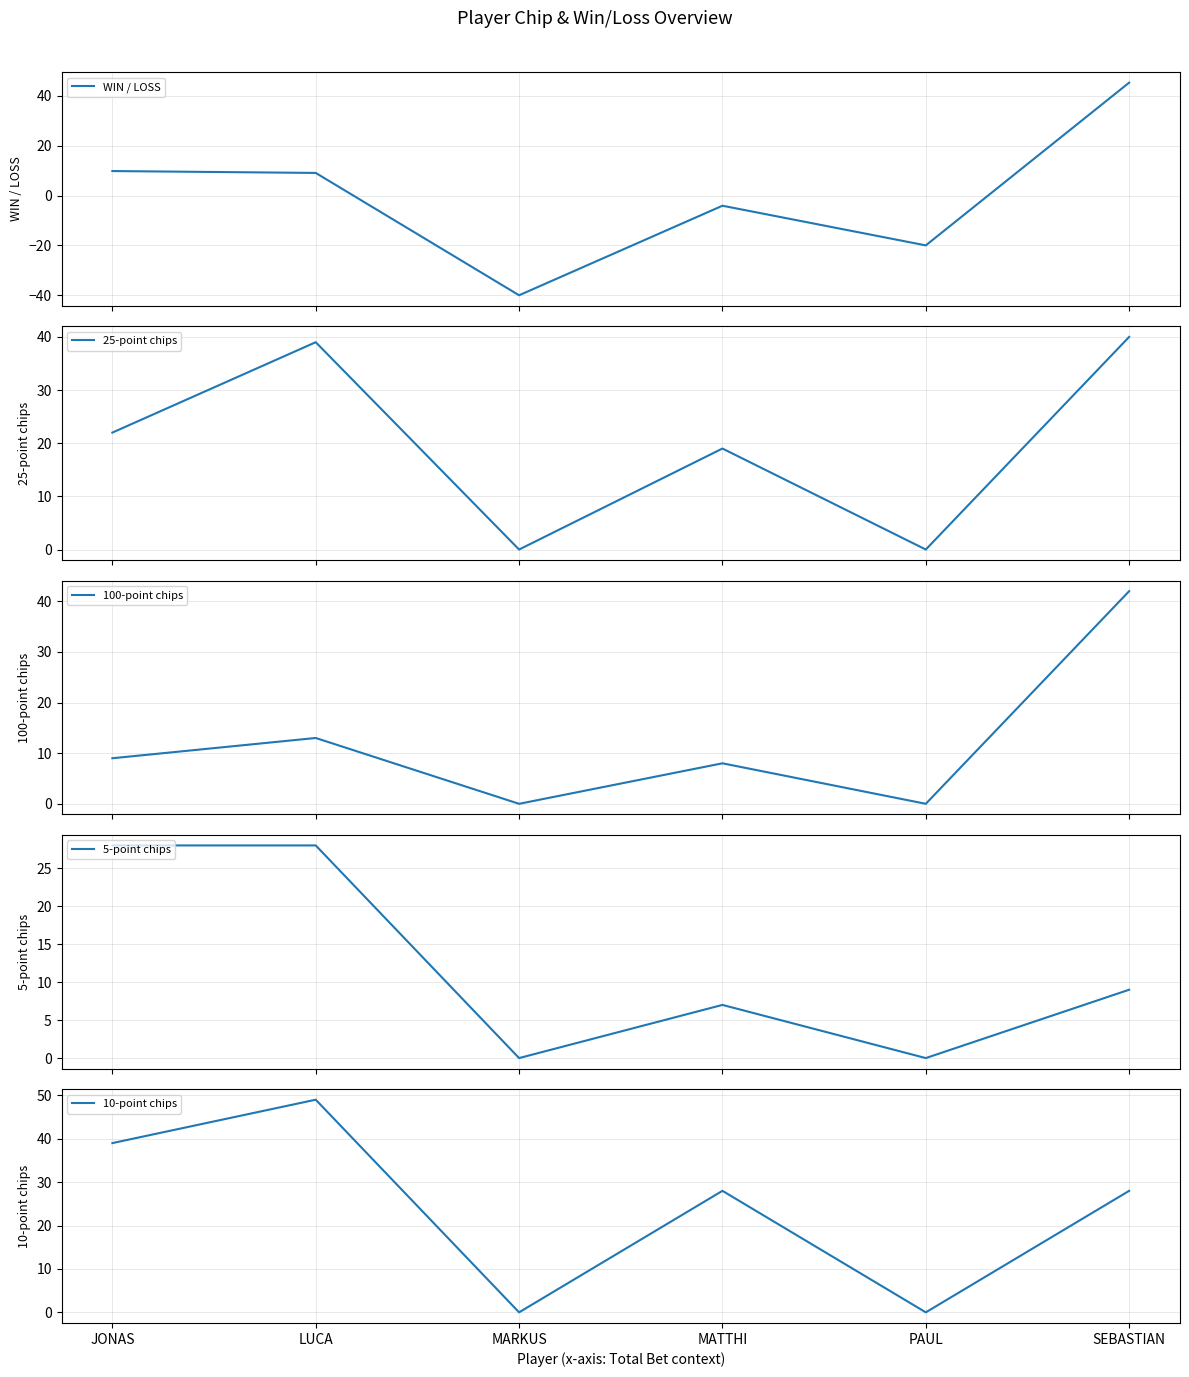

Reading right to left, what are all the values shown in this chart?

WIN / LOSS: 45.2	-20.0	-4.1	-40.0	9.1	9.8
25-point chips: 40.0	0.0	19.0	0.0	39.0	22.0
100-point chips: 42.0	0.0	8.0	0.0	13.0	9.0
5-point chips: 9.0	0.0	7.0	0.0	28.0	28.0
10-point chips: 28.0	0.0	28.0	0.0	49.0	39.0